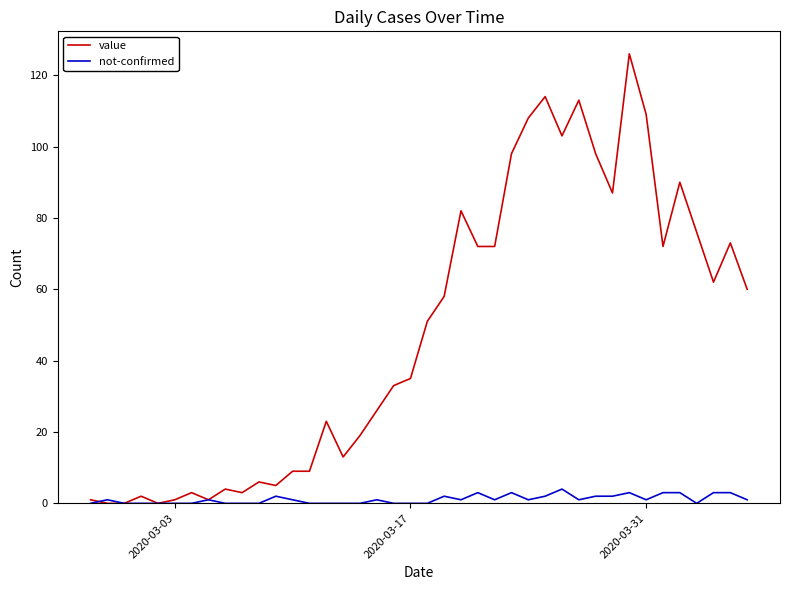

Which series has the widest spread of values?

value